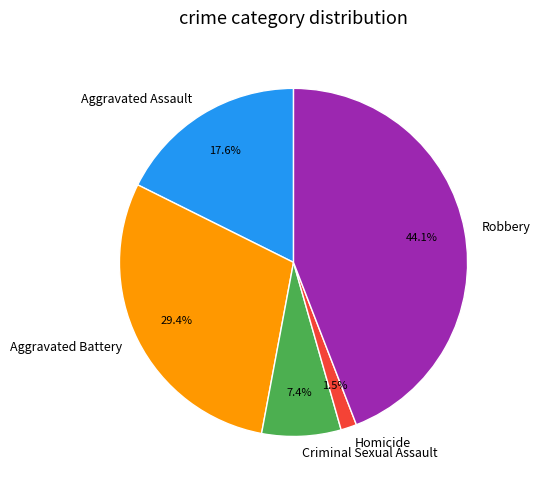

To the nearest percent, what percentage of the pie is Robbery?

44%